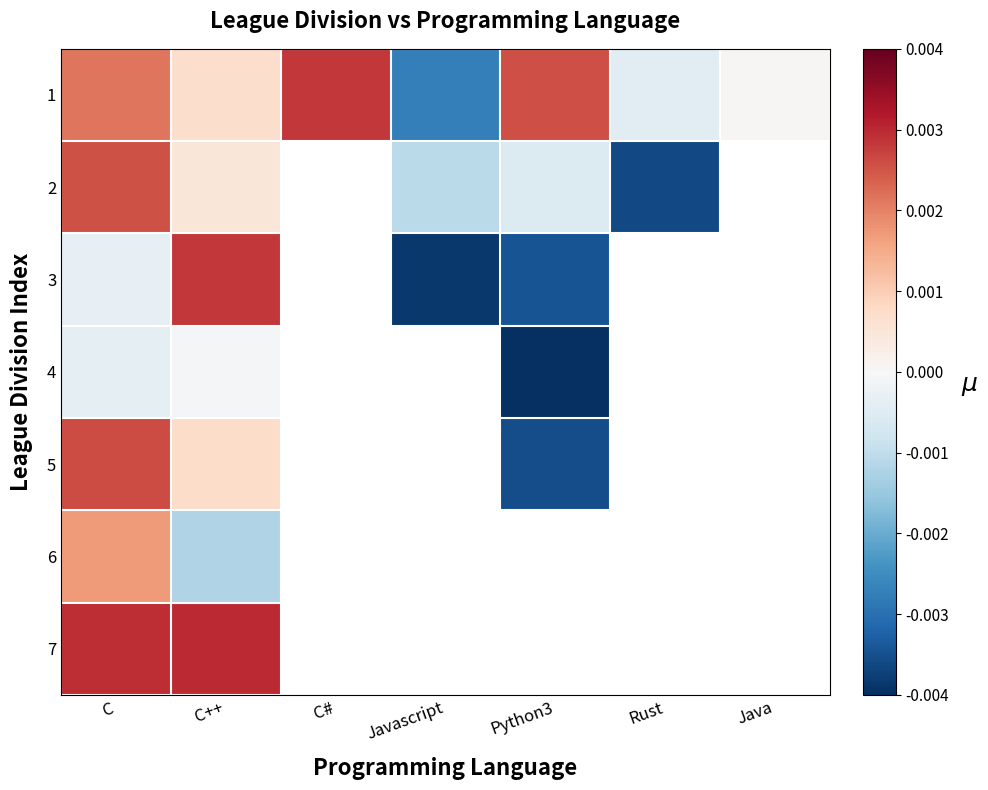

Between Rust and Python3, which is larger?

Python3